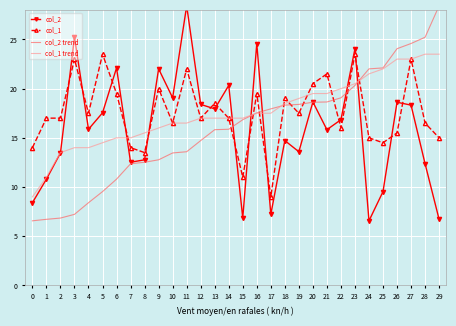

Reading right to left, transcribe all the data shown in this chart.

col_2: 6.7	12.4	18.3	18.6	9.5	6.6	24.1	16.8	15.8	18.6	13.6	14.7	7.2	24.6	6.8	20.3	17.9	18.4	28.4	19.1	22.0	12.8	12.5	22.1	17.5	15.9	25.2	13.5	10.8	8.4
col_1: 15.0	16.5	23.0	15.5	14.5	15.0	23.5	16.0	21.5	20.5	17.5	19.0	9.0	19.5	11.0	17.0	18.5	17.0	22.0	16.5	20.0	13.5	14.0	19.5	23.5	17.5	23.0	17.0	17.0	14.0
col_2 trend: 28.4	25.2	24.6	24.1	22.1	22.0	20.3	19.1	18.6	18.6	18.4	18.3	17.9	17.5	16.8	15.9	15.8	14.7	13.6	13.5	12.8	12.5	12.4	10.8	9.5	8.4	7.2	6.8	6.7	6.6
col_1 trend: 23.5	23.5	23.0	23.0	22.0	21.5	20.5	20.0	19.5	19.5	19.0	18.5	17.5	17.5	17.0	17.0	17.0	17.0	16.5	16.5	16.0	15.5	15.0	15.0	14.5	14.0	14.0	13.5	11.0	9.0